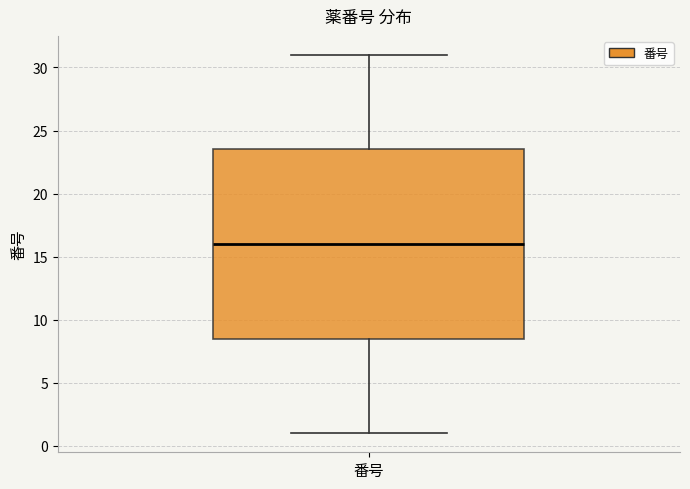

Transcribe this box plot: give where the median line is, the range the box spans, and where the two whiskers end, as read against the y-axis. The values are not printed on the chart, so give them approximately, as read against the axis.

median 16.0, box 8.5 to 23.5, whiskers 1.0 to 31.0